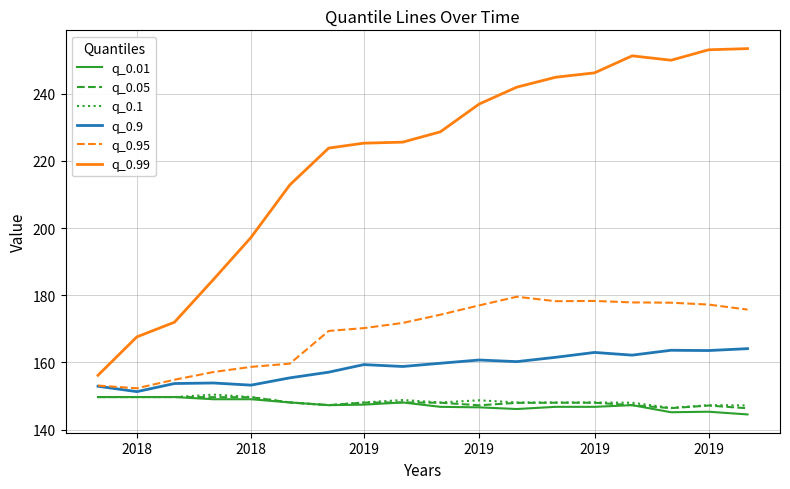

Which series has the largest range (max minus min)?

q_0.99